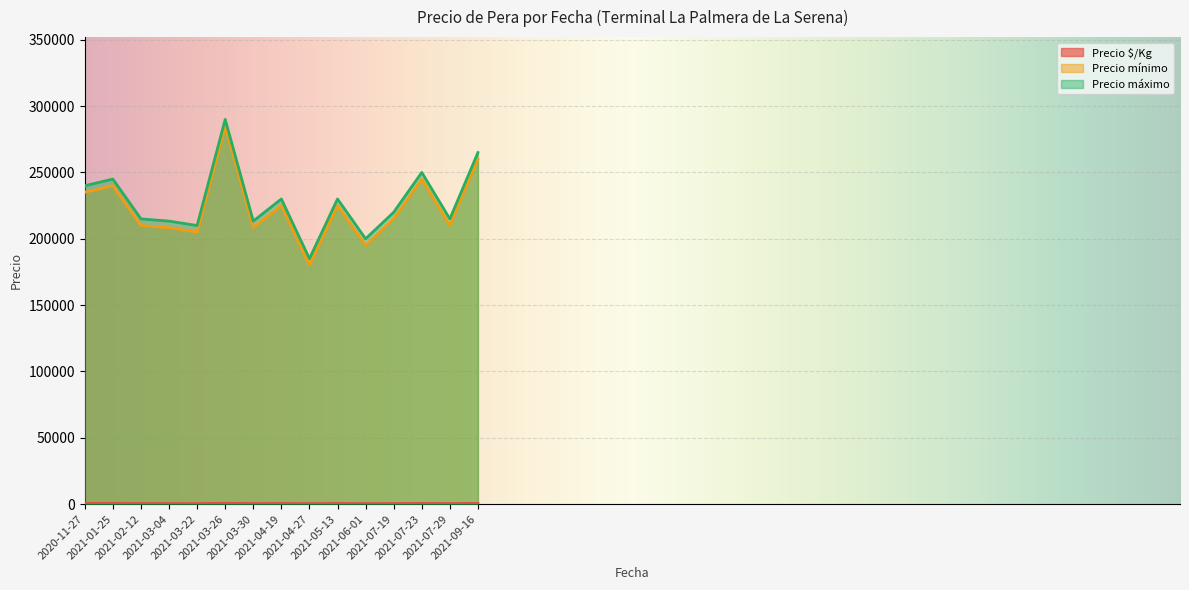

At which category is the sum across all series the highest?

2021-03-26